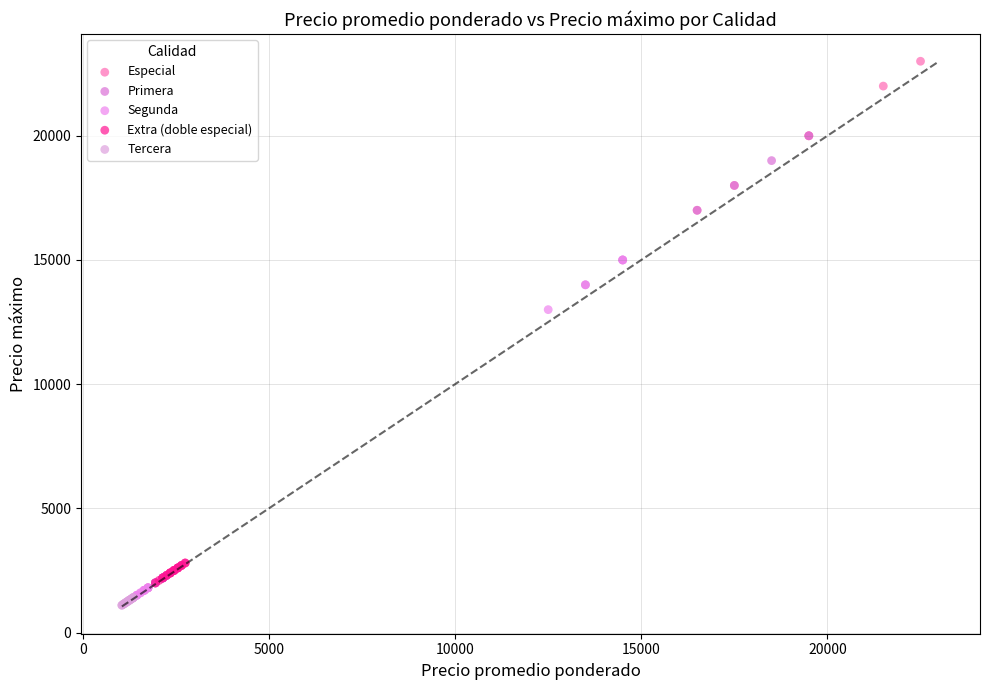

Which series contains the highest Y value?

Especial